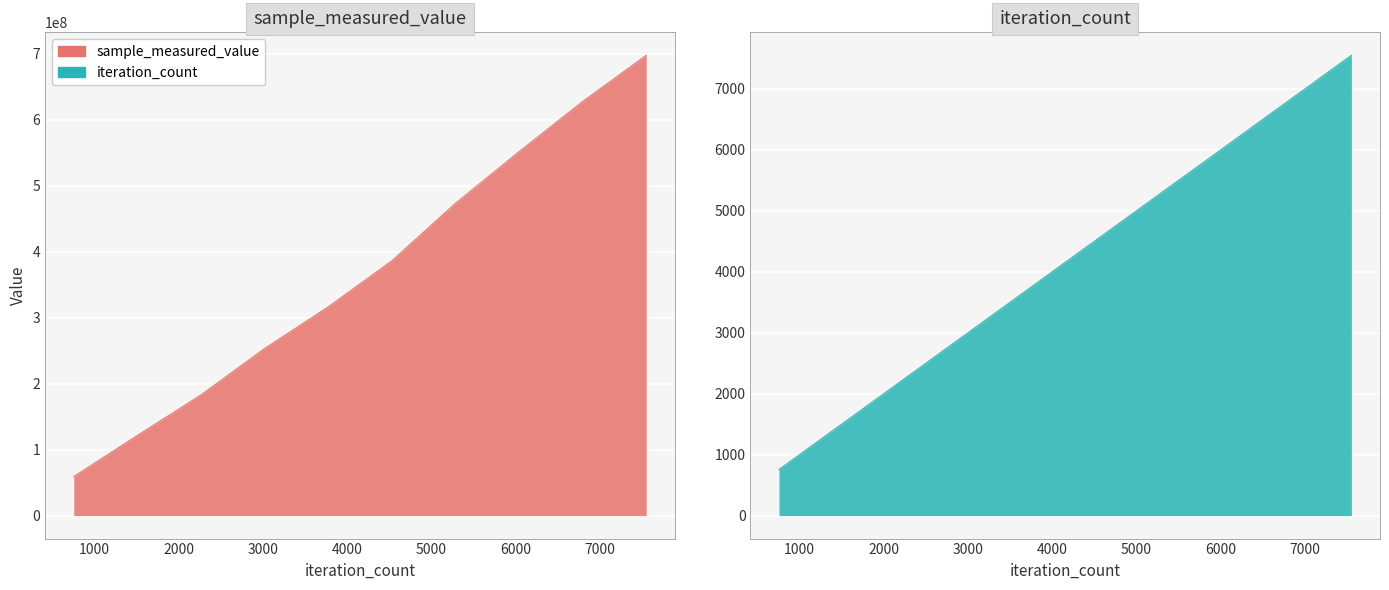

Rank the series at 10000 from highest to lowest value.

sample_measured_value, iteration_count